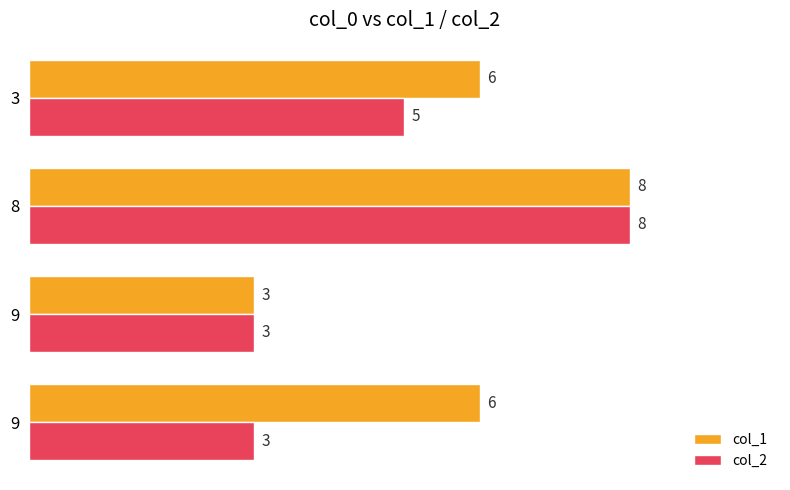

Which series has the largest total across all categories?

col_1